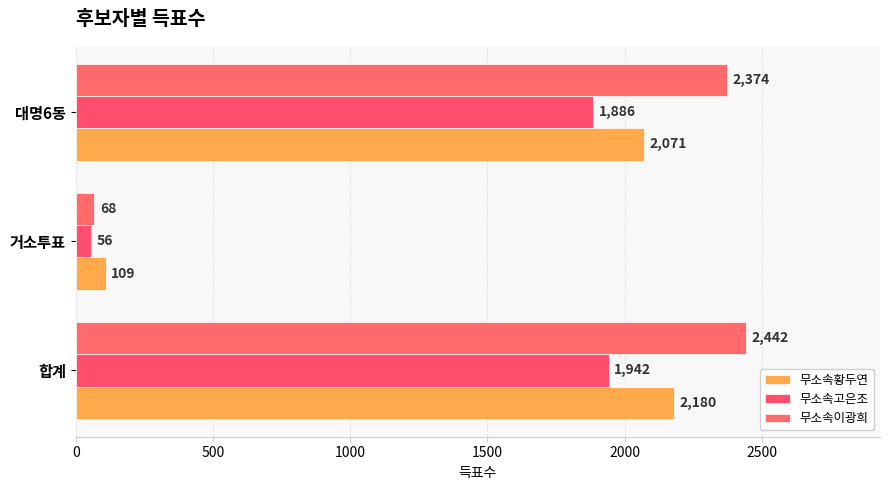

List the series in order of their peak value, lowest first.

무소속고은조, 무소속황두연, 무소속이광희